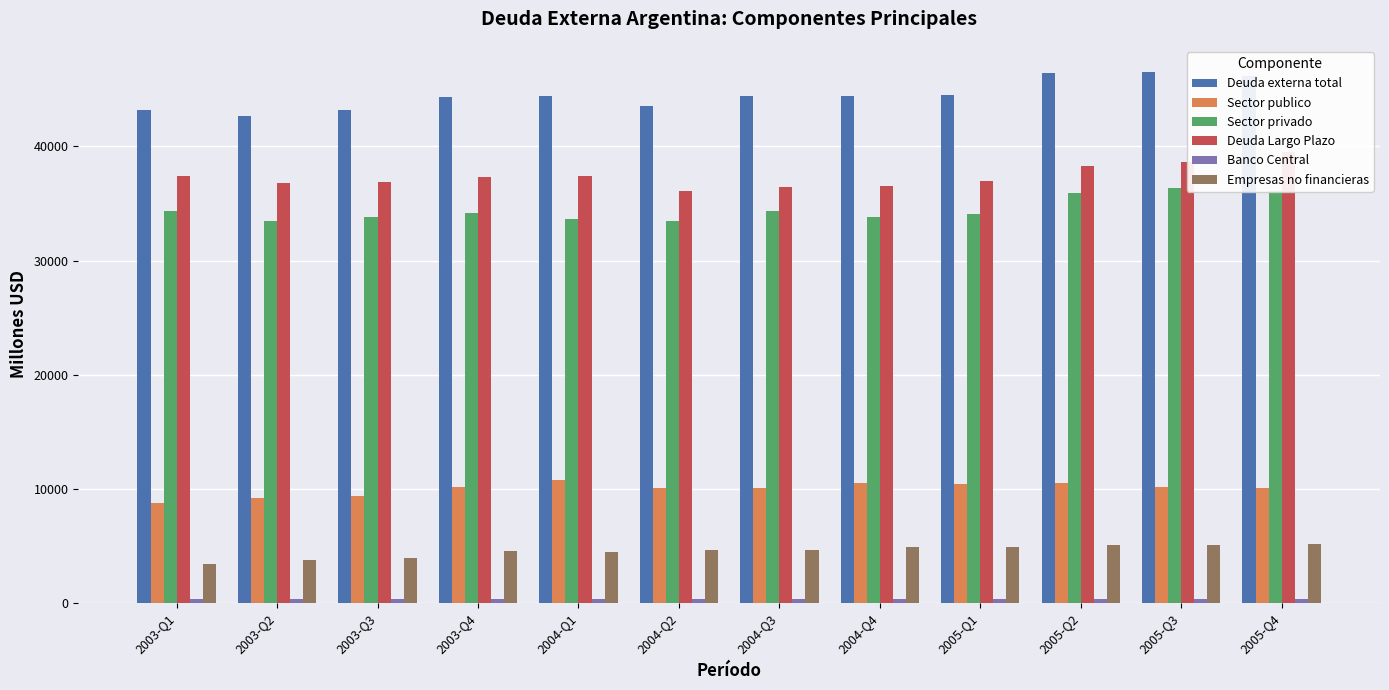

Rank the series at 2004-Q4 from highest to lowest value.

Deuda externa total, Deuda Largo Plazo, Sector privado, Sector publico, Empresas no financieras, Banco Central